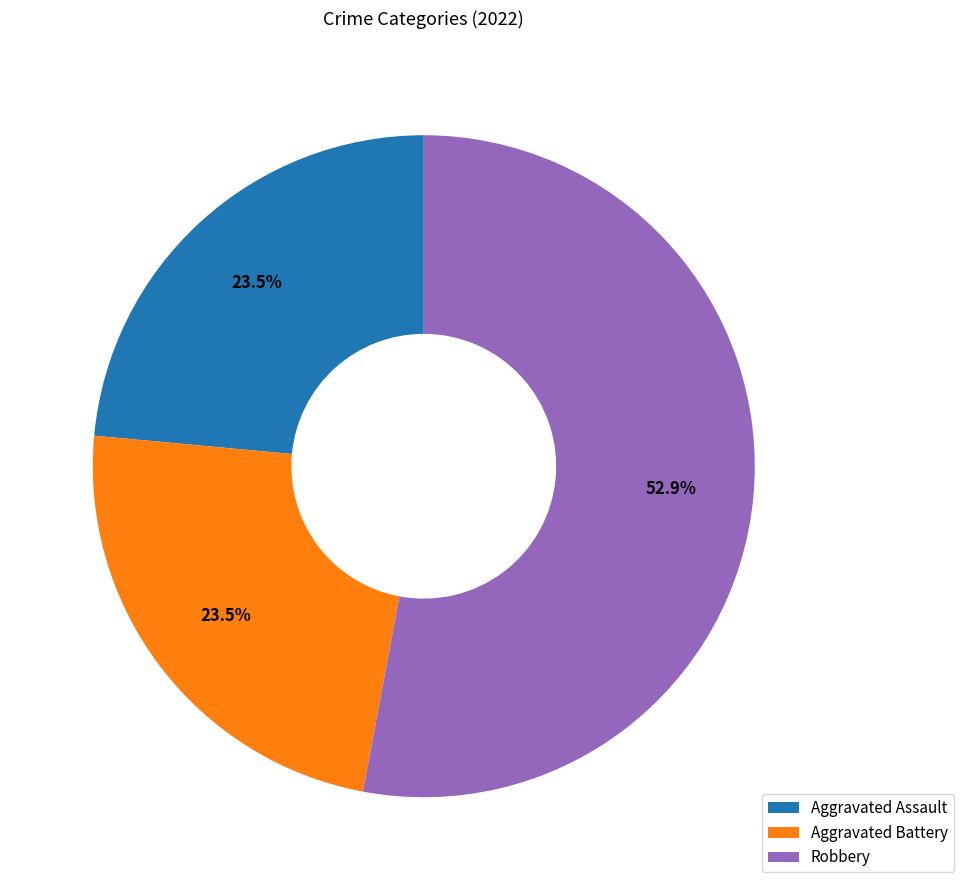

What is the largest slice in the pie chart?

Robbery